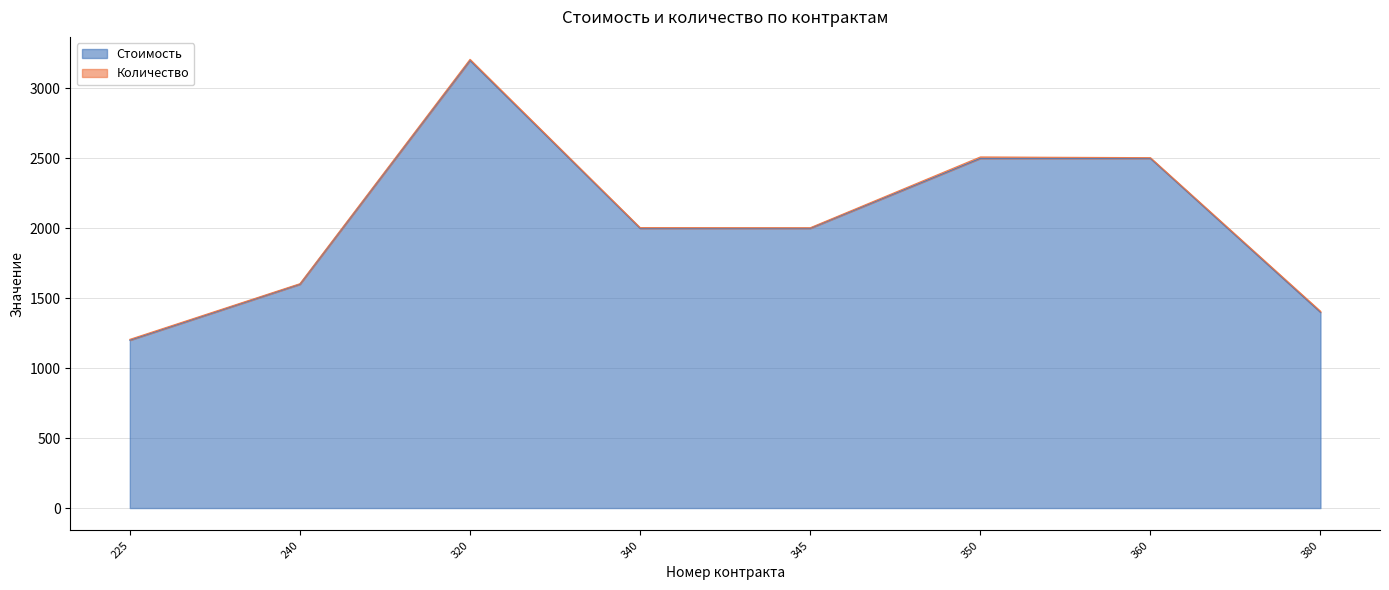

What value does the data have at 360, to the nearest 100?

2500